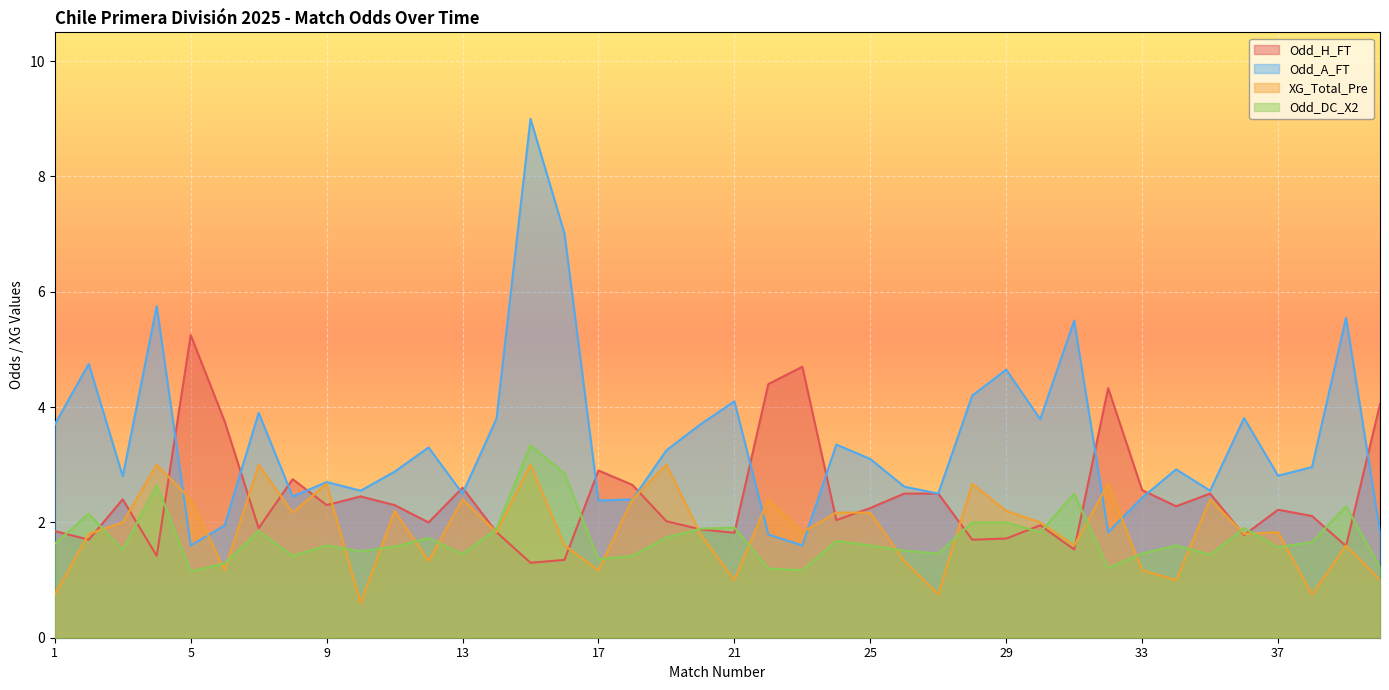

At 26, list the series in order from largest to smallest.

Odd_A_FT, Odd_H_FT, Odd_DC_X2, XG_Total_Pre